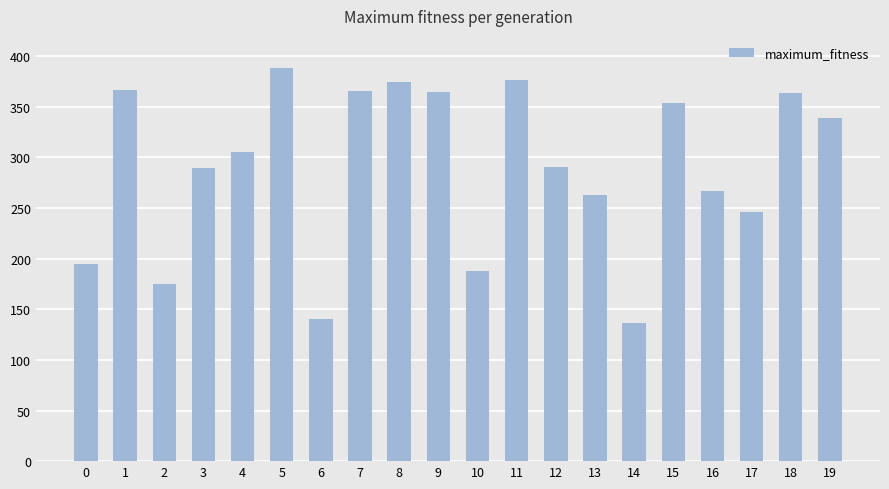

The value at 2 is 175. True or false?

True